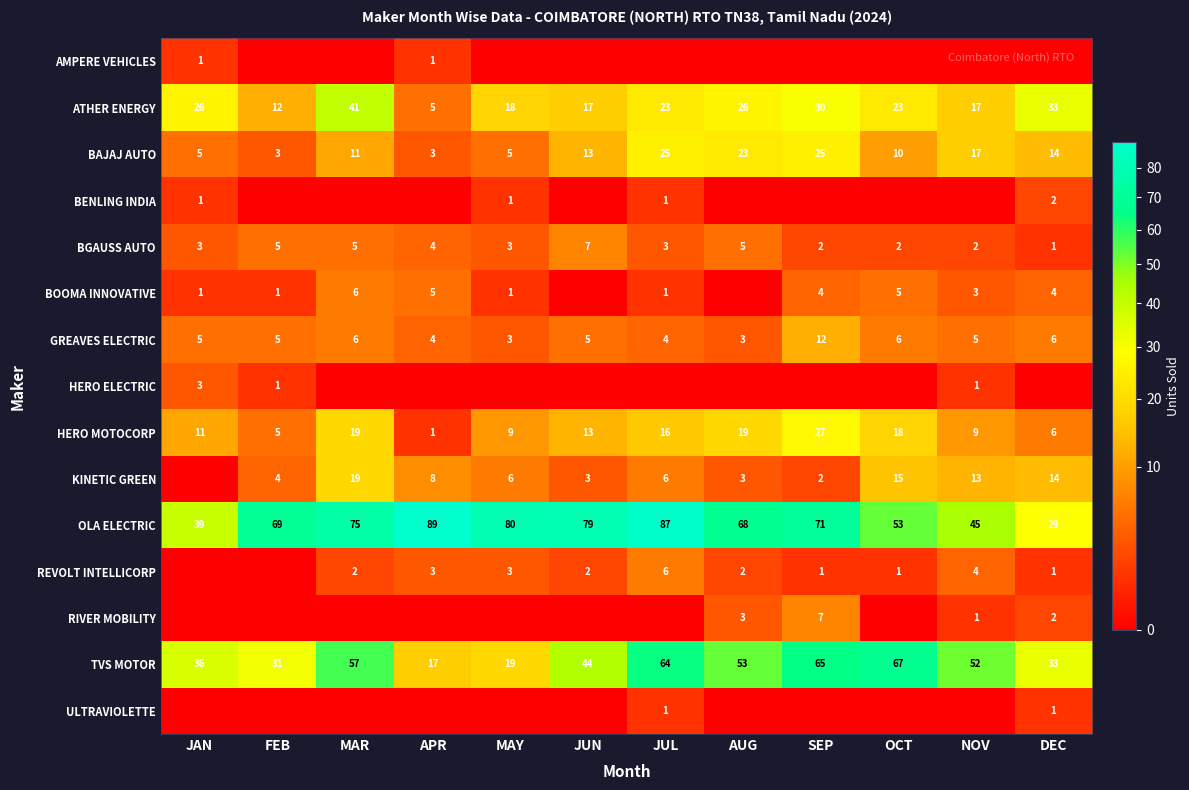

The TVS MOTOR series shows 53 at AUG. True or false?

True